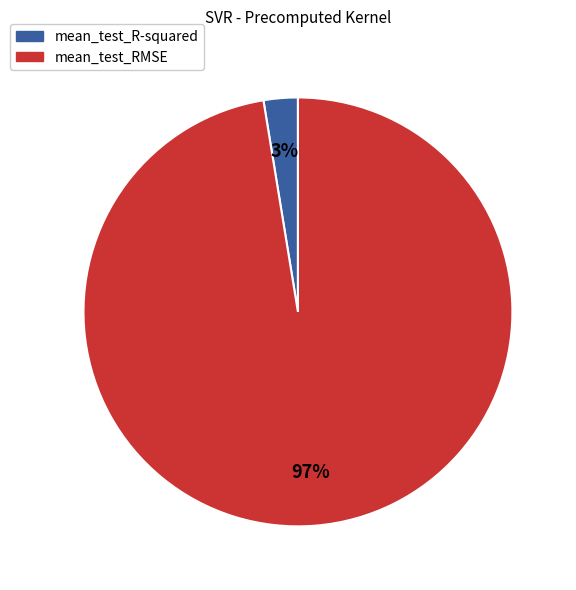

How many slices are in this pie chart?

2